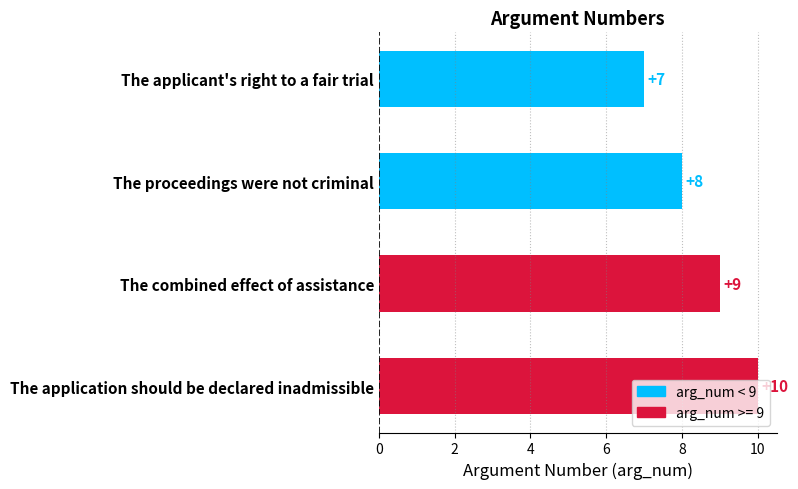

How many data points does each series have?

4